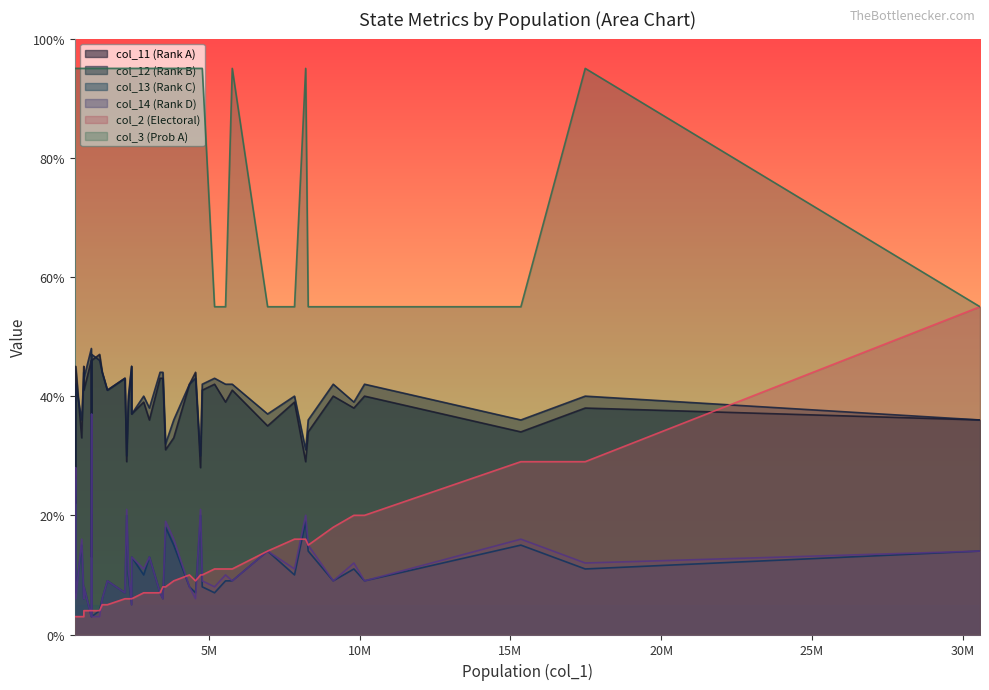

What is the greatest value displayed?

95